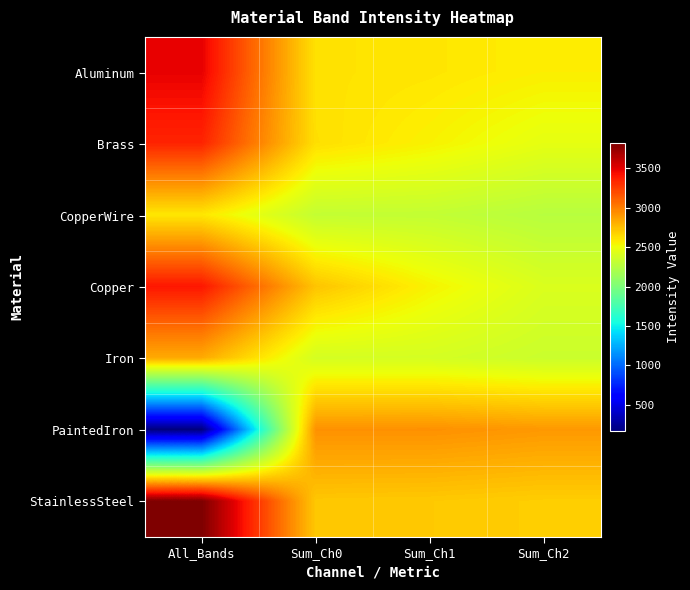

Which series changed the most between All_Bands and Sum_Ch0?

PaintedIron